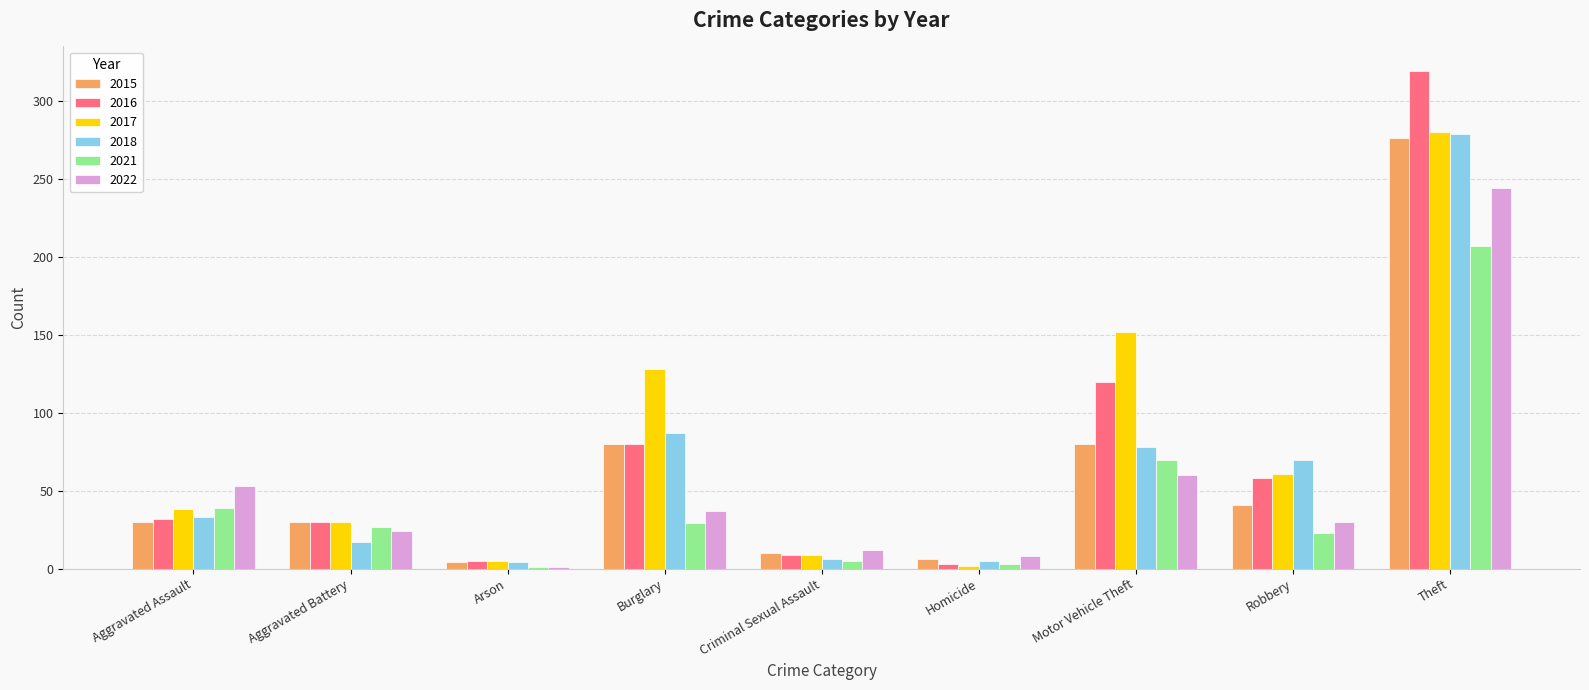

Count the number of data series in this chart.

6